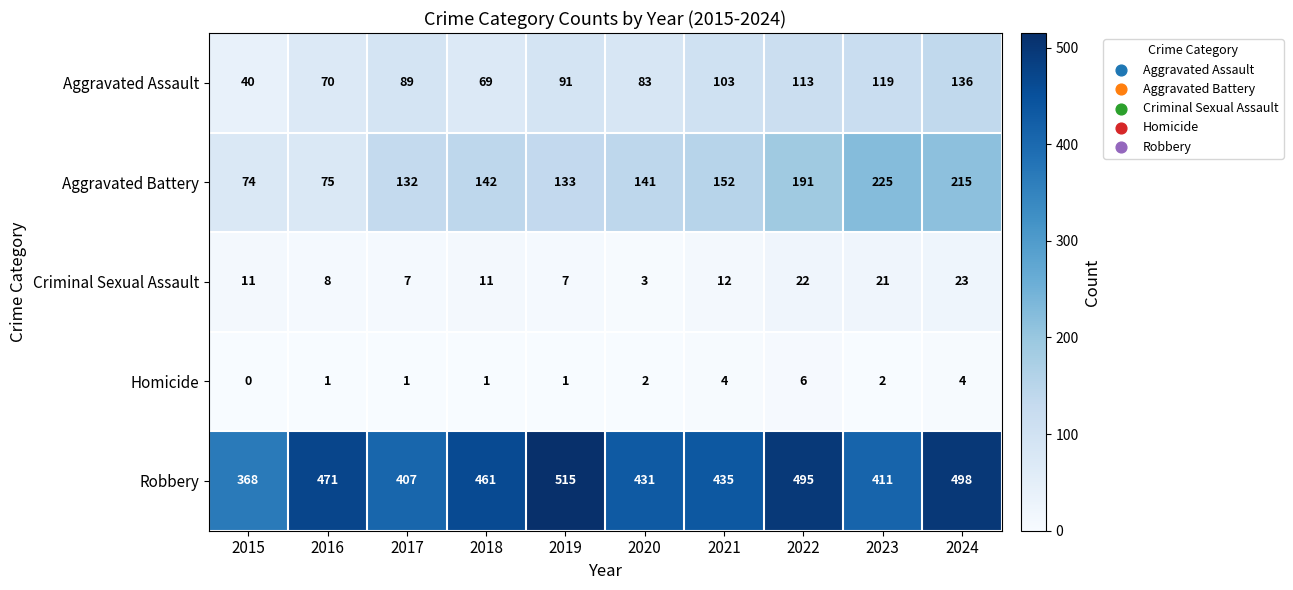

What is the total value across all series at 2018?

684